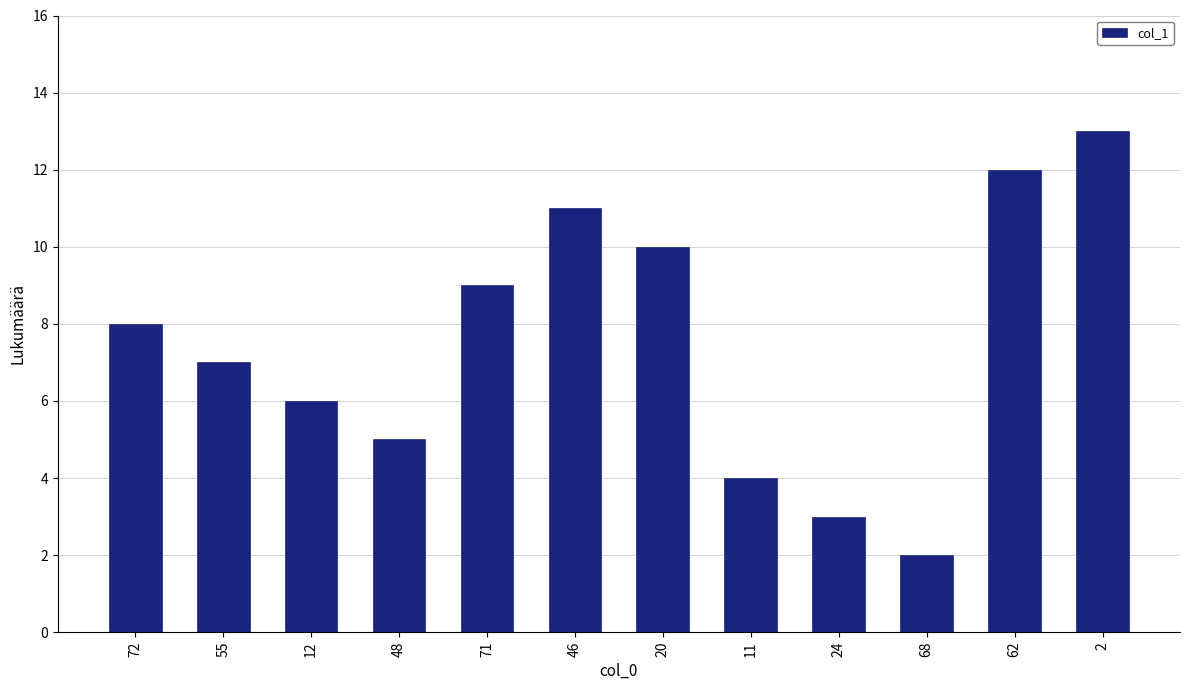

The value at 62 is 12. True or false?

True